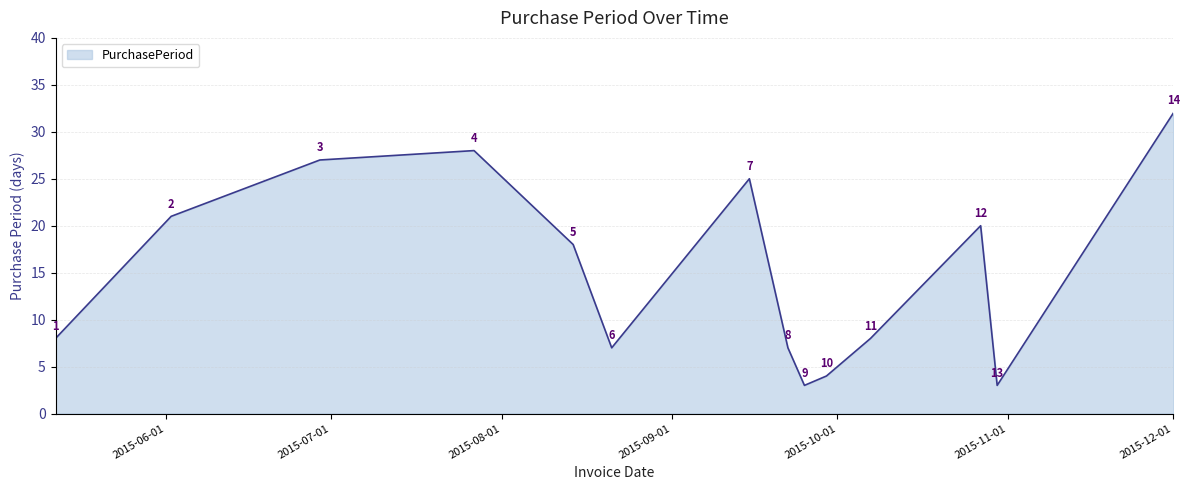

What is the greatest value displayed?

32